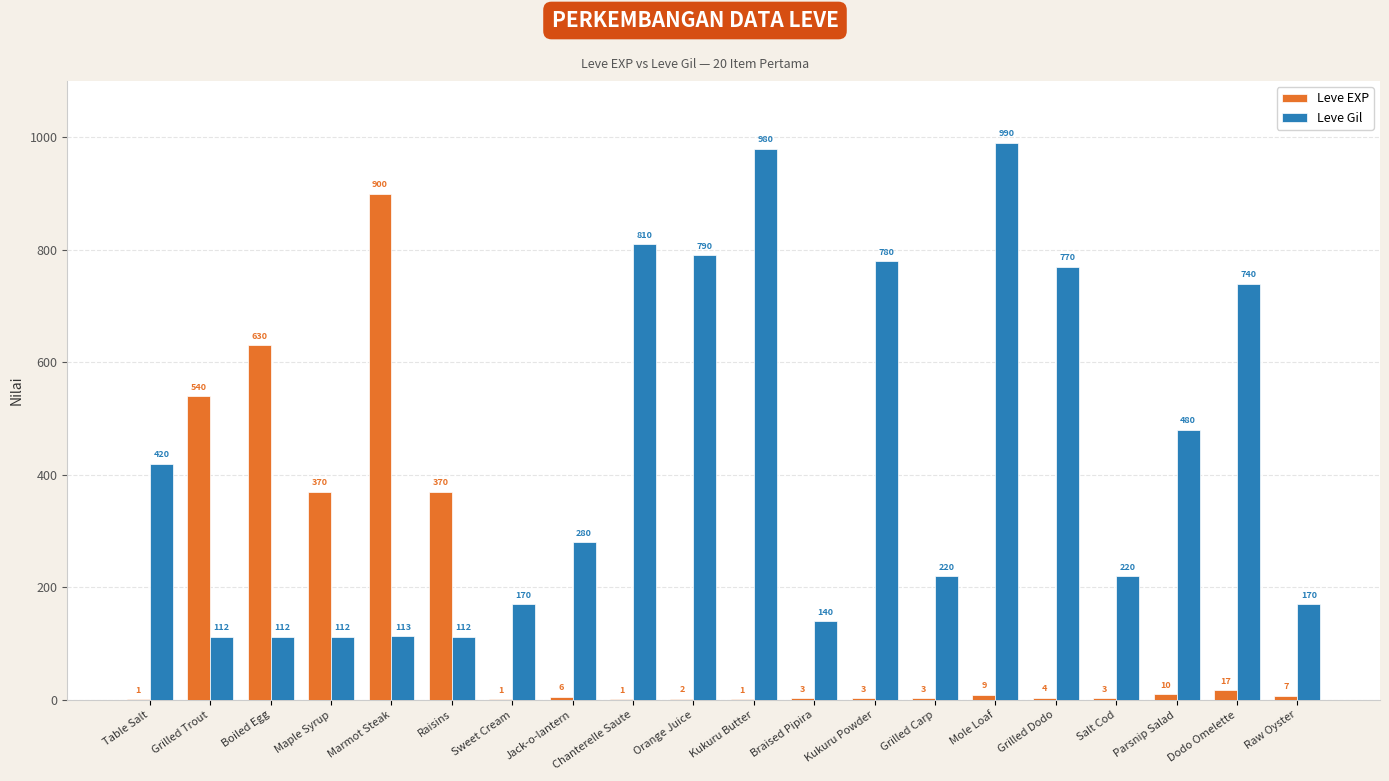

At which category is the sum across all series the highest?

Marmot Steak